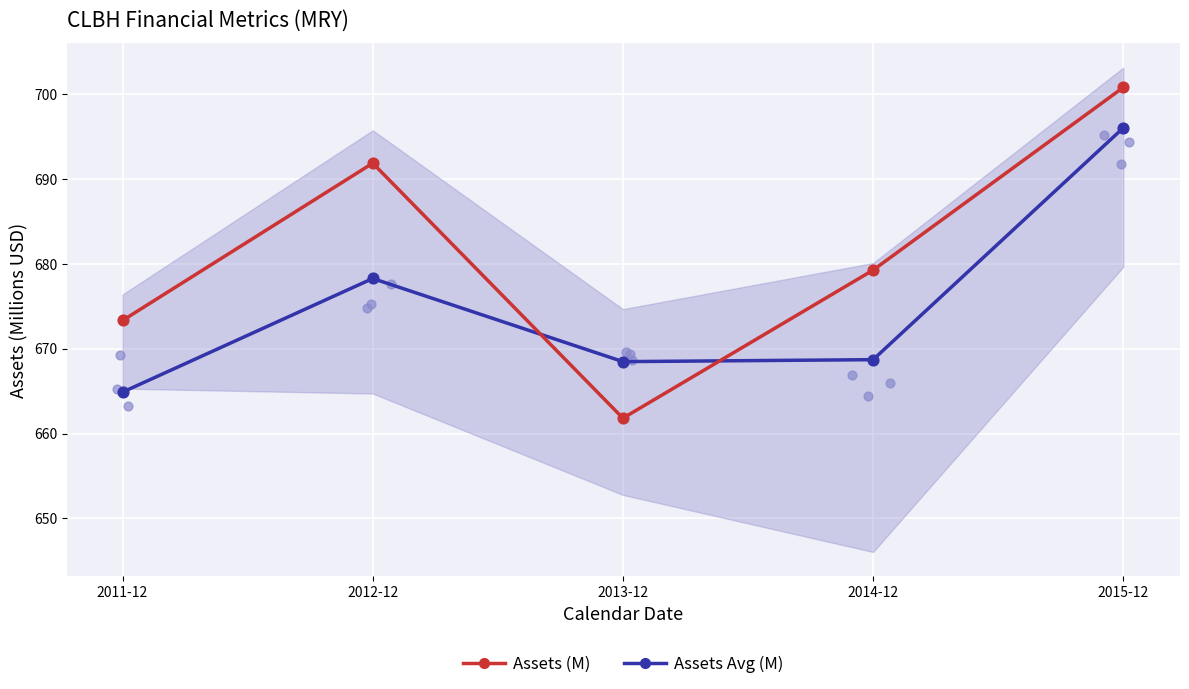

At how many categories does at least one series exceed 682?

2